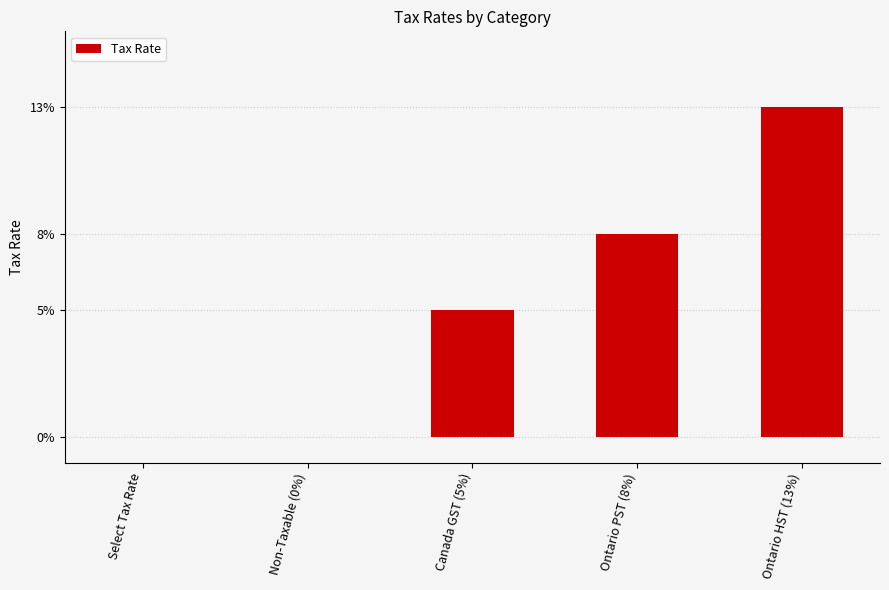

Reading left to right, list all the values displayed in this chart.

Select Tax Rate=0.0	Non-Taxable (0%)=0.0	Canada GST (5%)=0.1	Ontario PST (8%)=0.1	Ontario HST (13%)=0.1